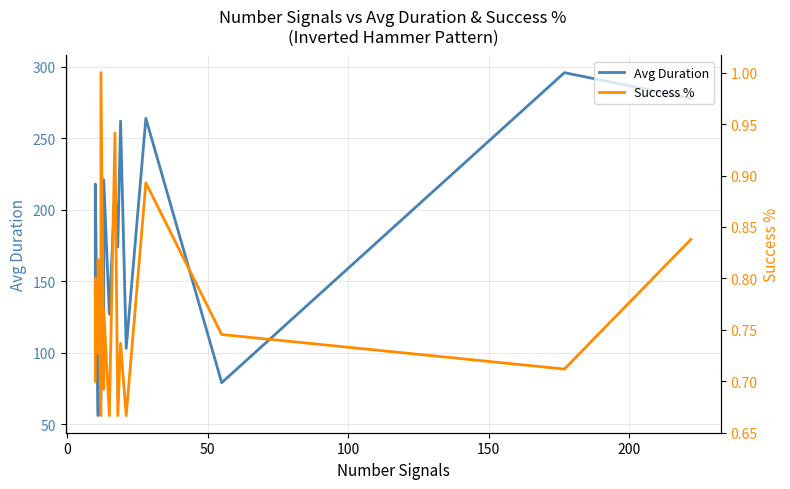

In Success %, how many points are higher than both neighbors (excluding endpoints)?

6